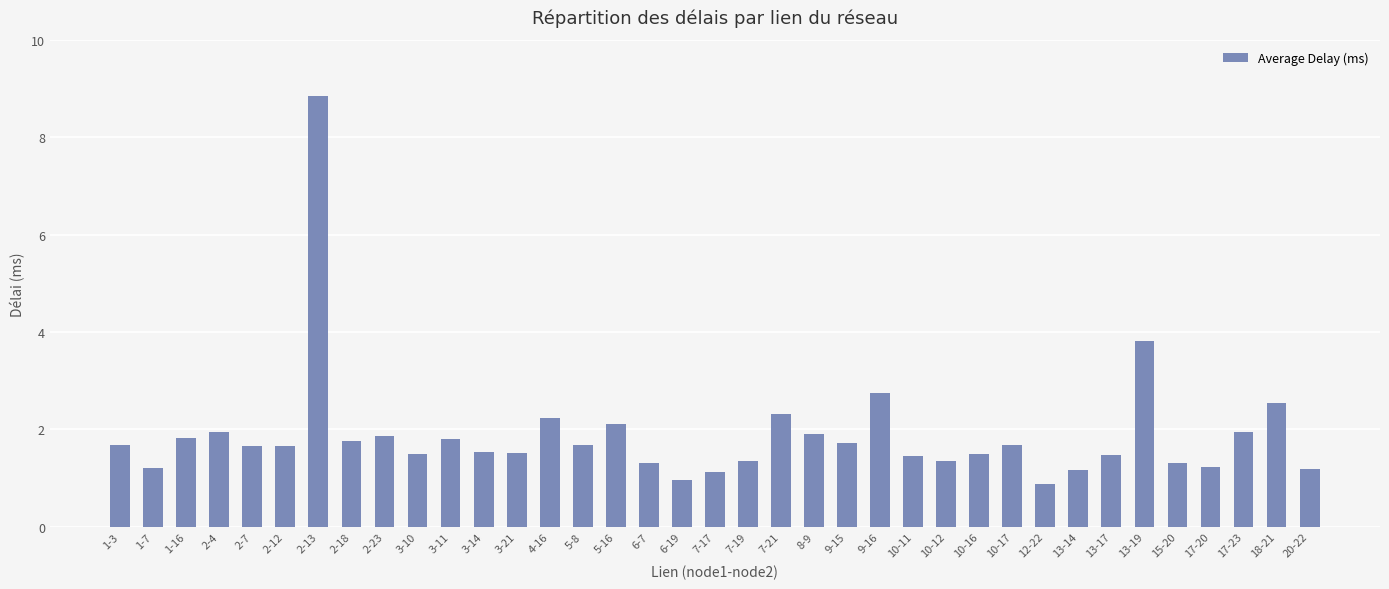

What is the smallest value displayed?

0.9